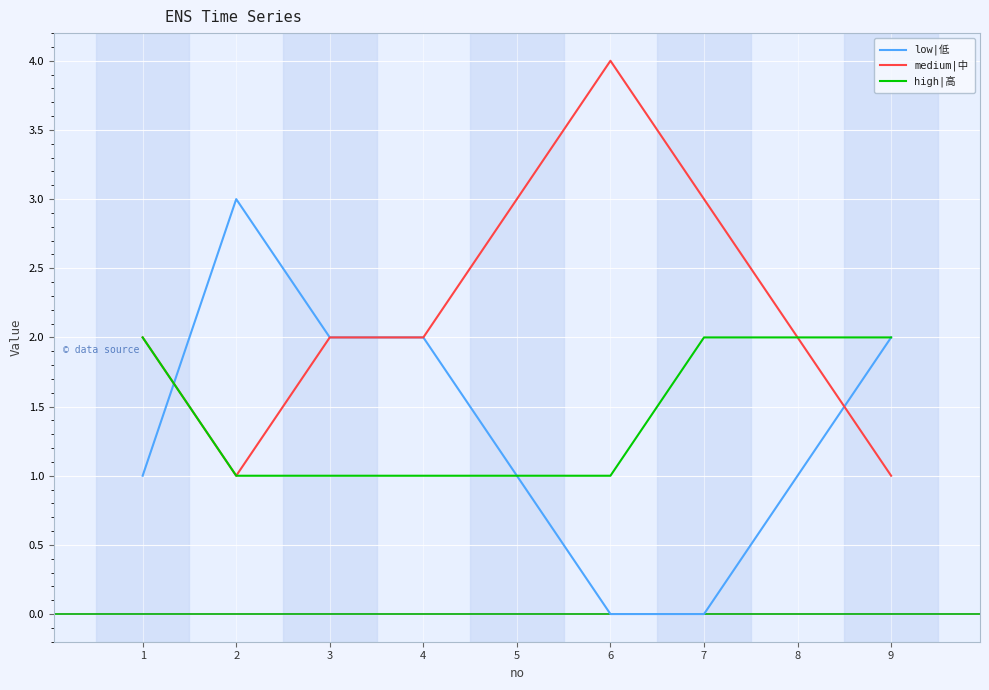

Which category has the highest value across all series?

6